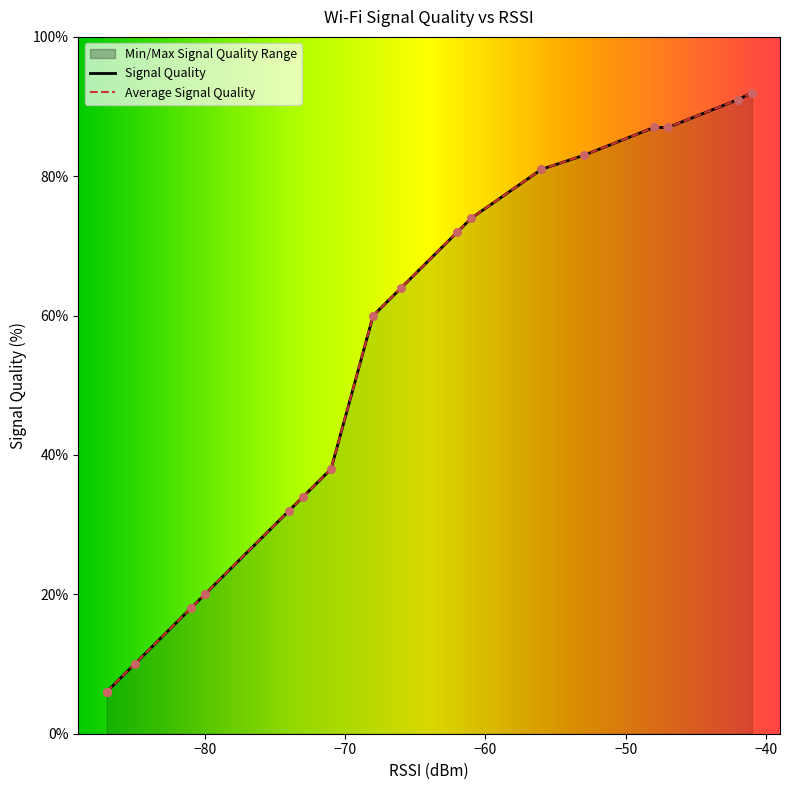

Which series has the largest Y range (max minus min)?

Signal Quality